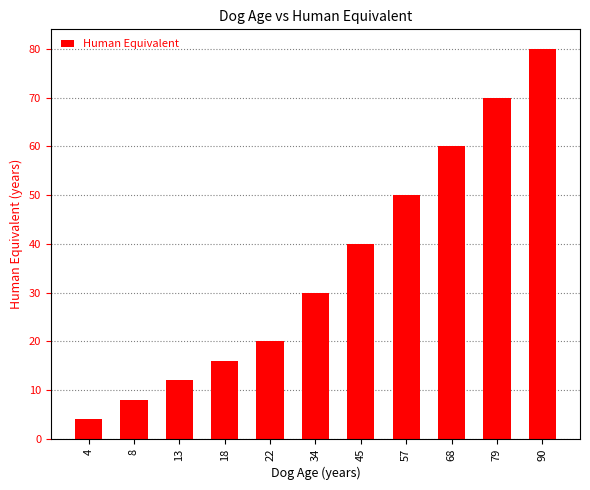

Count the number of categories in the chart.

11